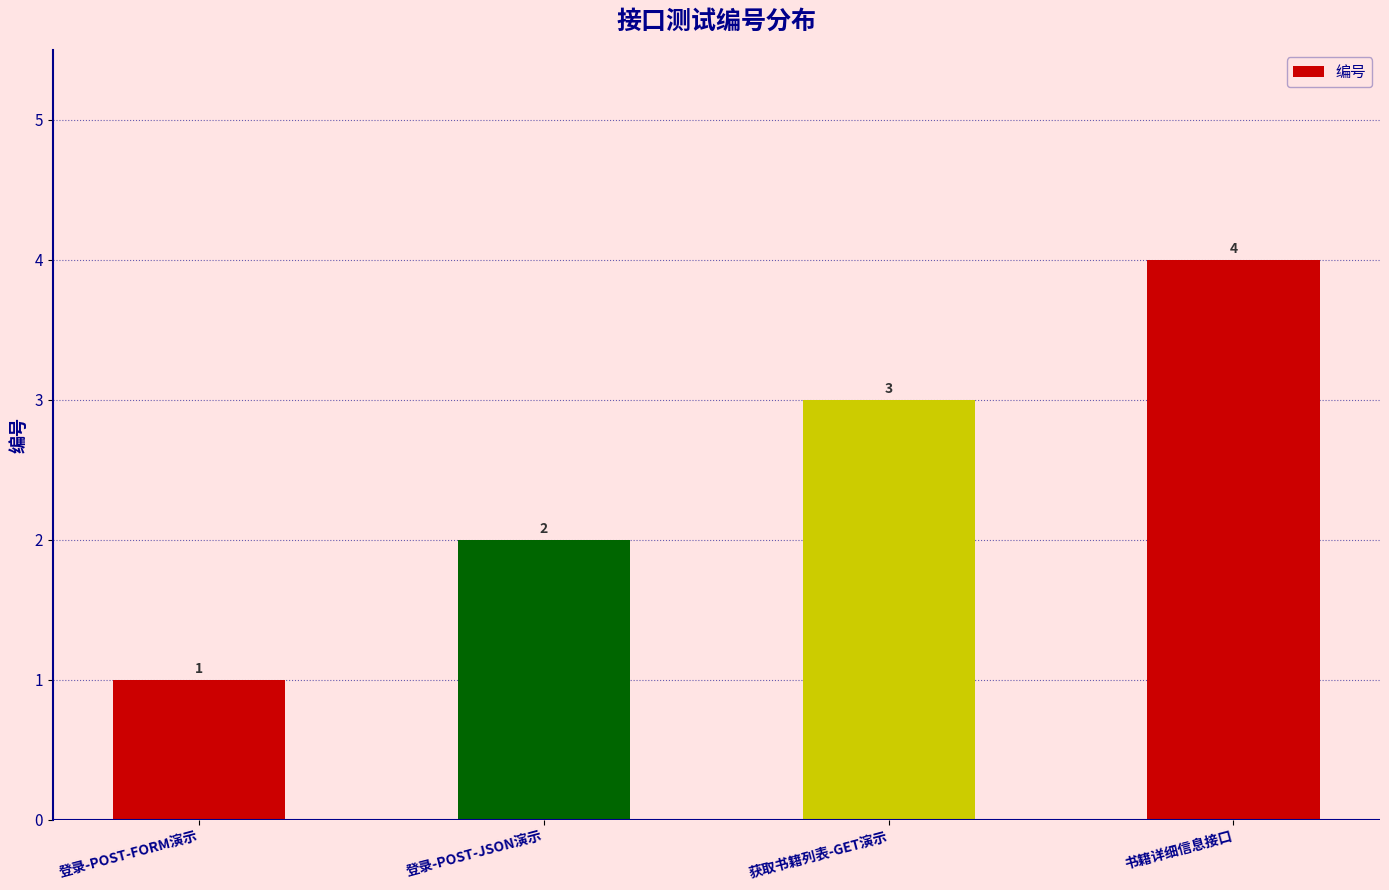

What is the difference between the maximum and minimum values?

3